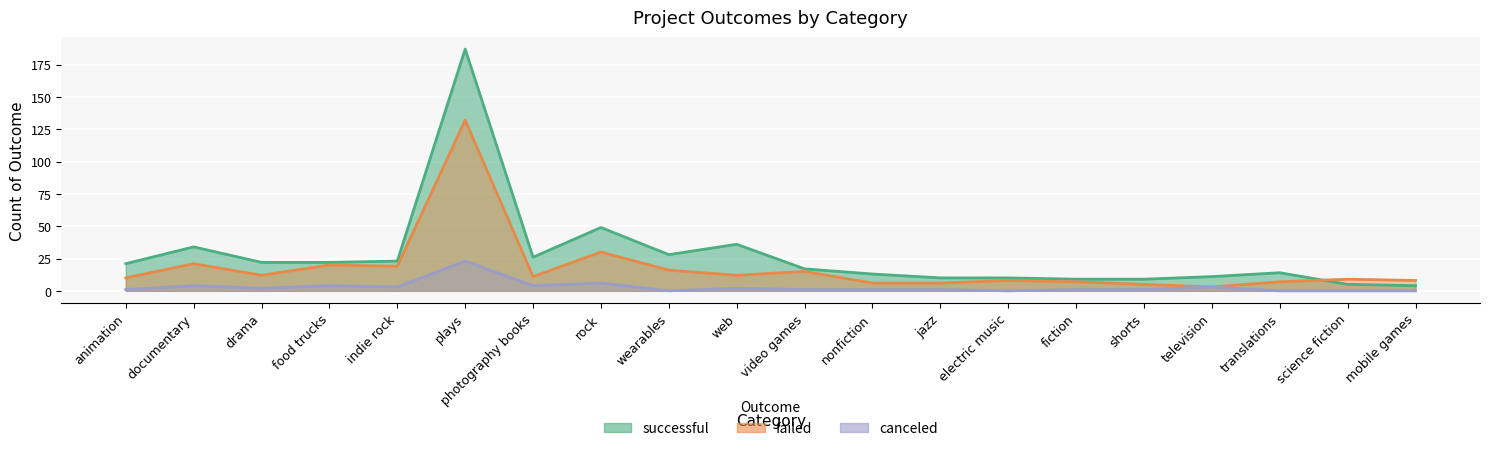

Between nonfiction and photography books, which is larger?

photography books